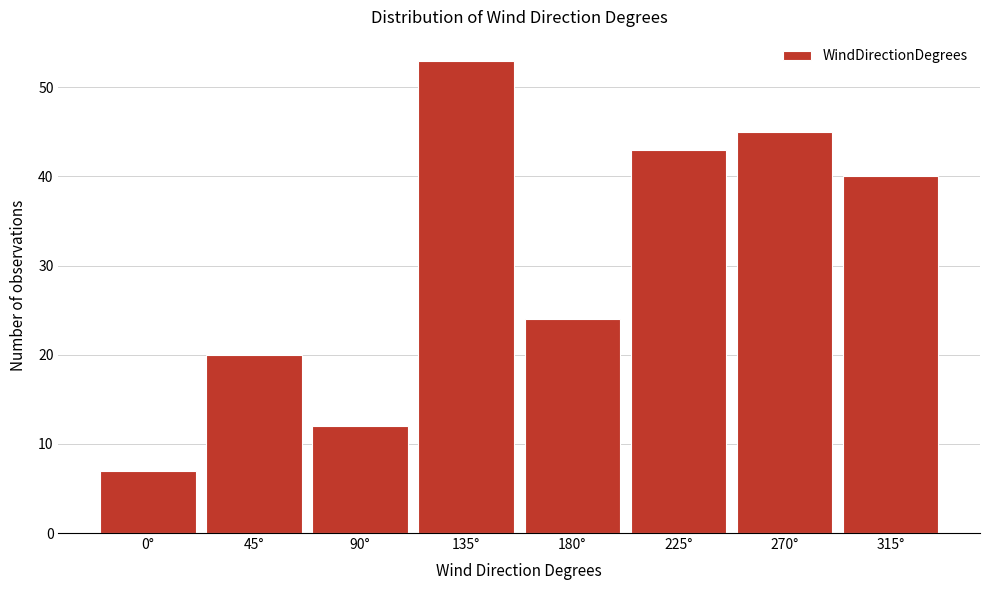

Reading left to right, transcribe all the data shown in this chart.

7	20	12	53	24	43	45	40